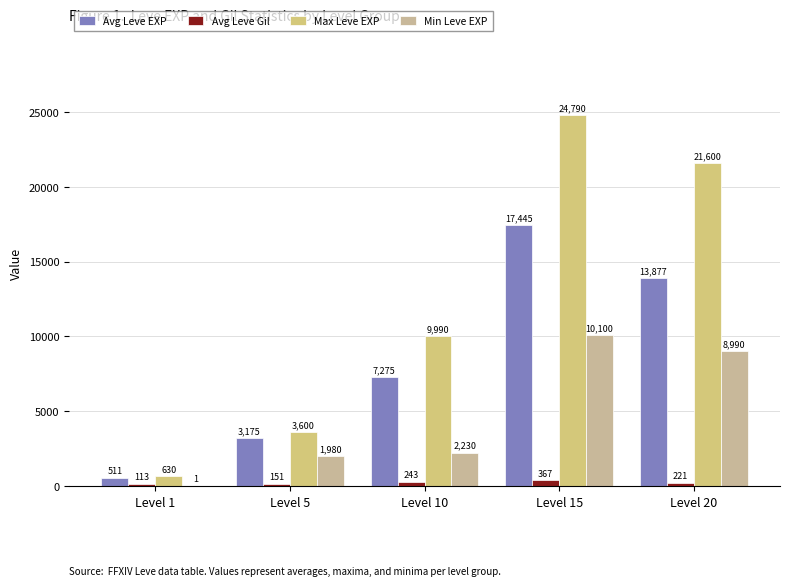

Does the chart contain stacked bars?

No